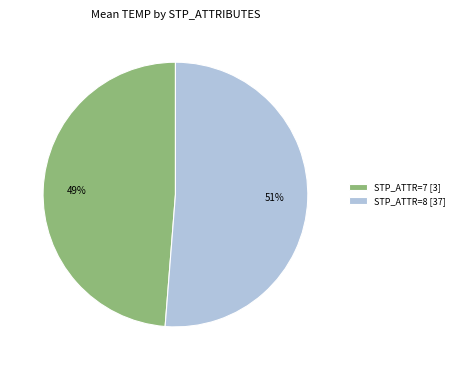

Which has a higher value, STP_ATTR=7 [3] or STP_ATTR=8 [37]?

STP_ATTR=8 [37]